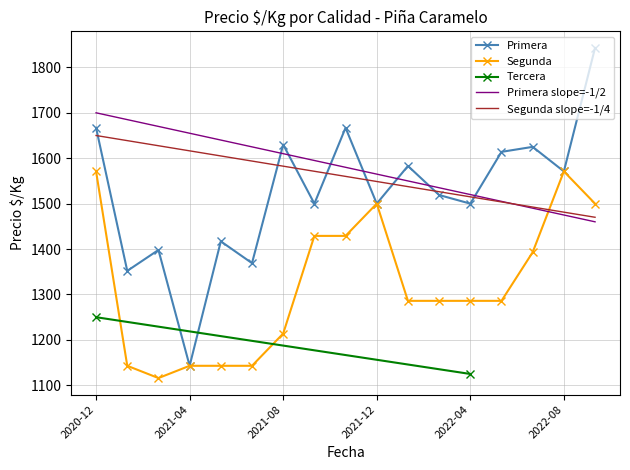

What is the difference between the highest and lowest values at 2021-06?

619